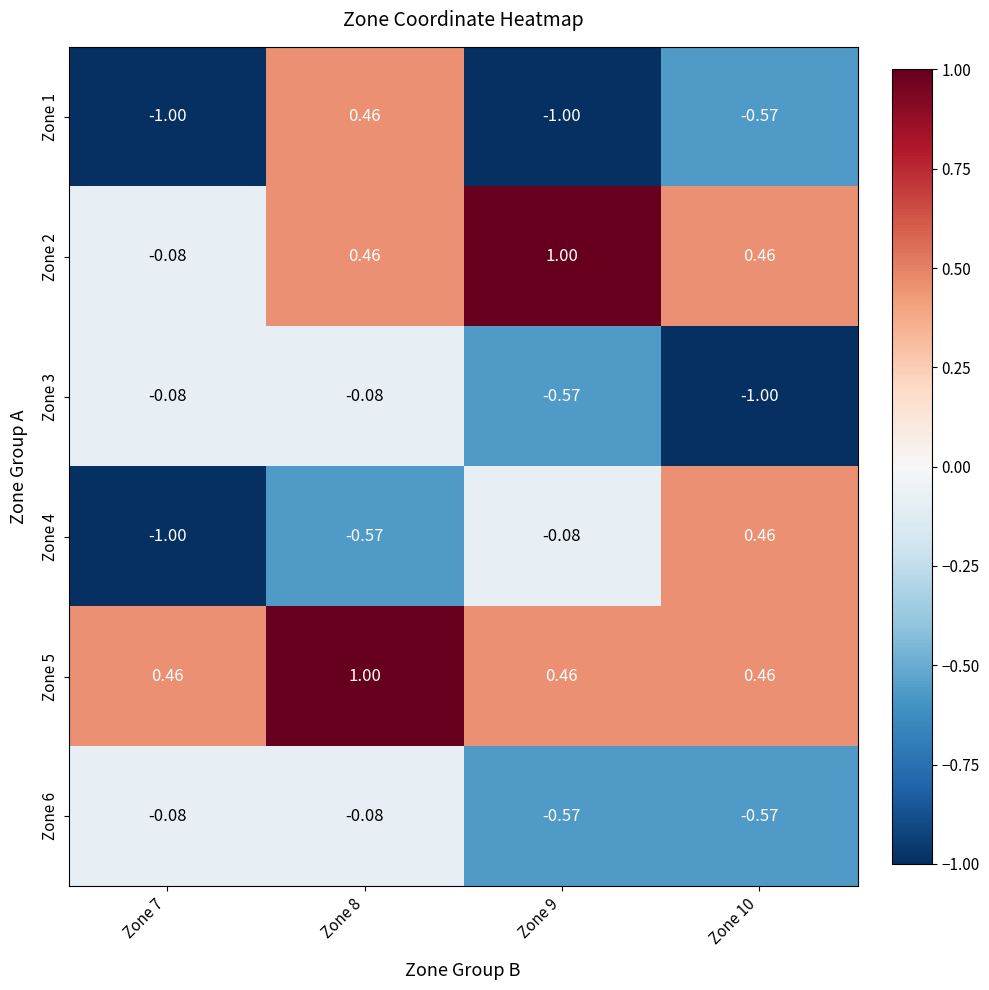

At how many categories does at least one series exceed 0?

4